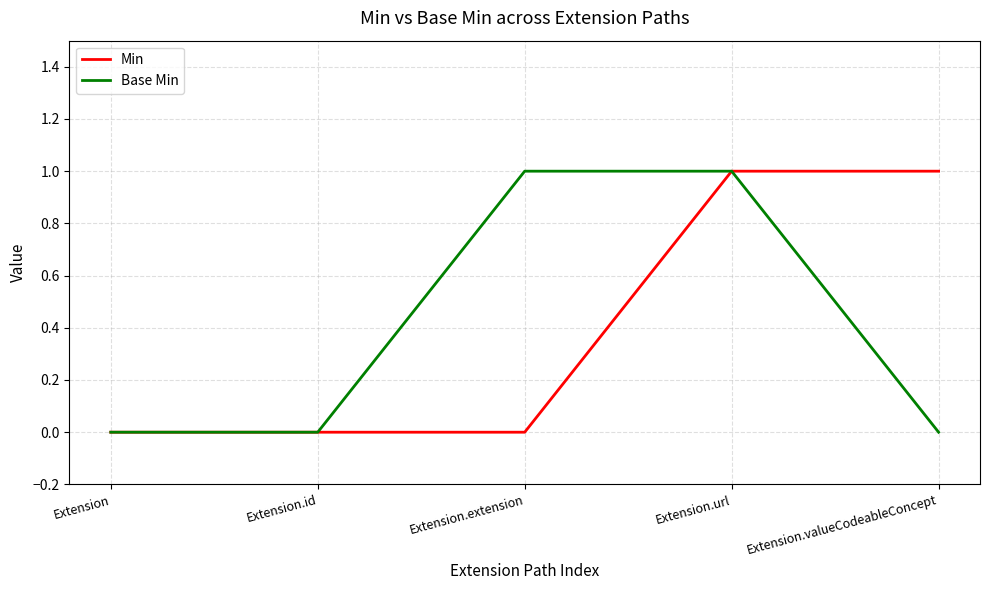

The value of Base Min at Extension is -1. True or false?

False